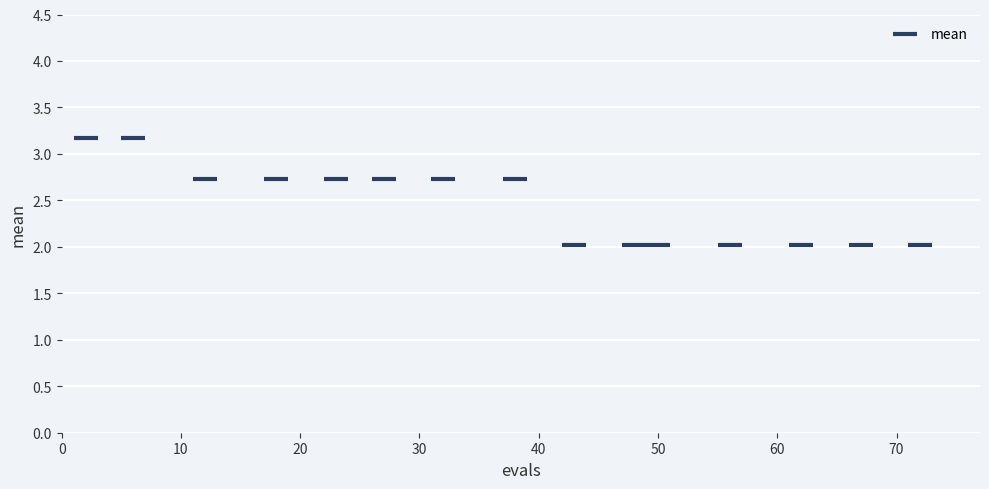

What is the range of X values (max minus min)?

70.0